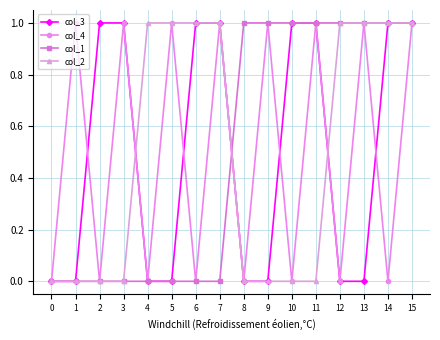

Which series changed the most between 10 and 14?

col_2